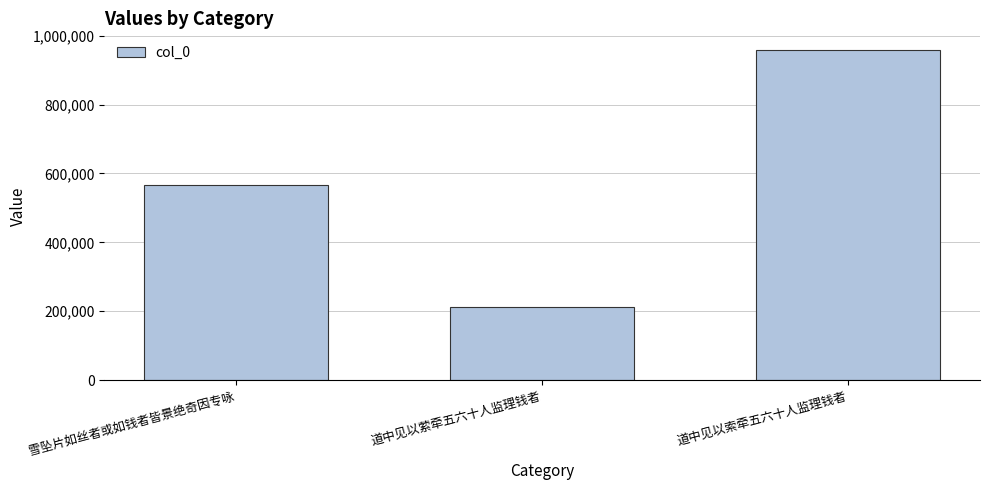

What position from the left is 道中见以萦牵五六十人监理钱者?

2